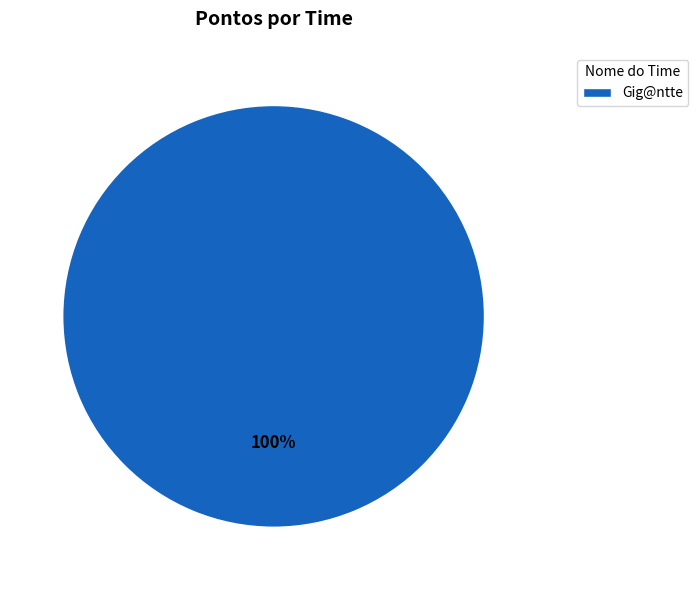

What percentage is the Gig@ntte slice, to the nearest percent?

100%